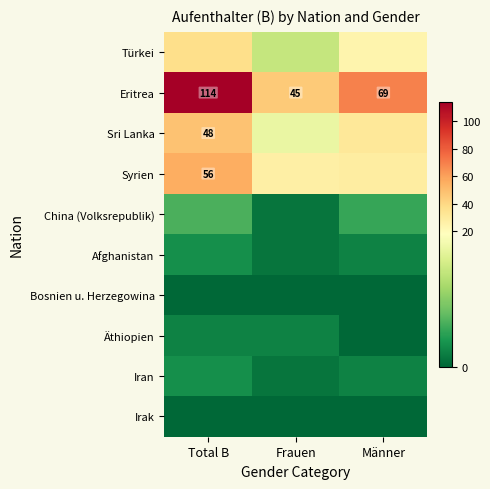

The value of Eritrea at Frauen is 45. True or false?

True